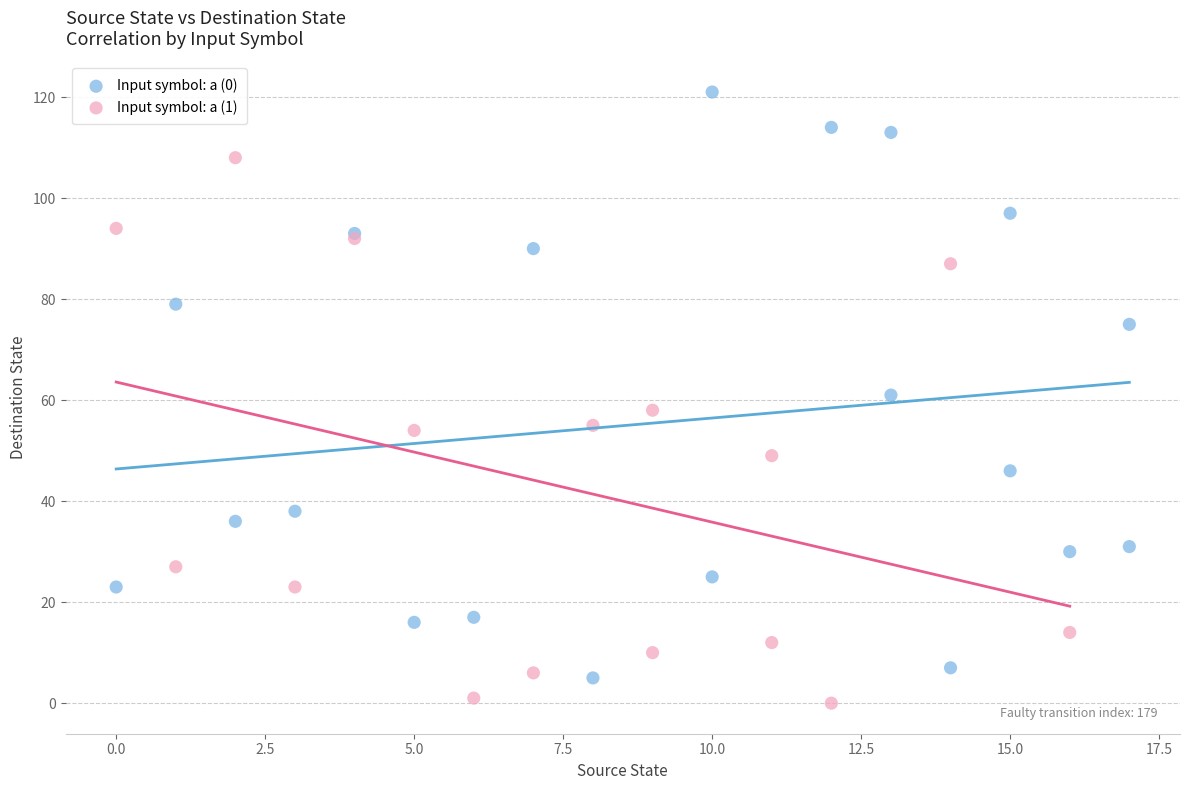

What are all the series names shown in the legend?

Input symbol: a (0), Input symbol: a (1)